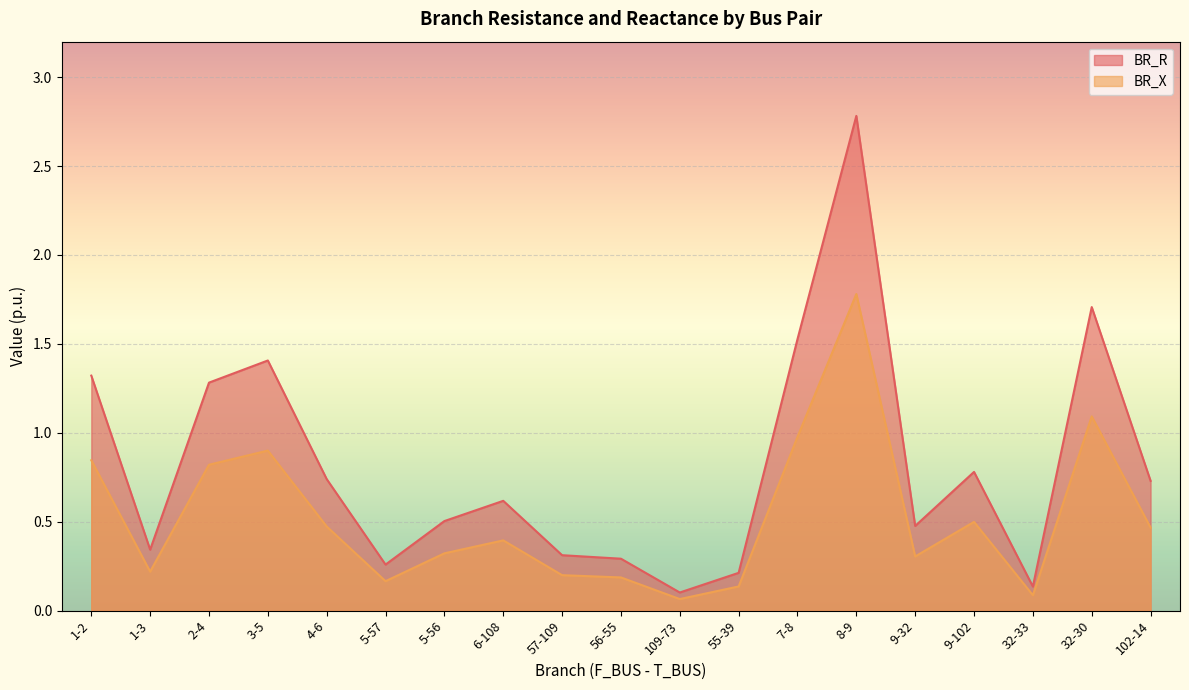

The value of BR_R at 2-4 is 2.1. True or false?

False